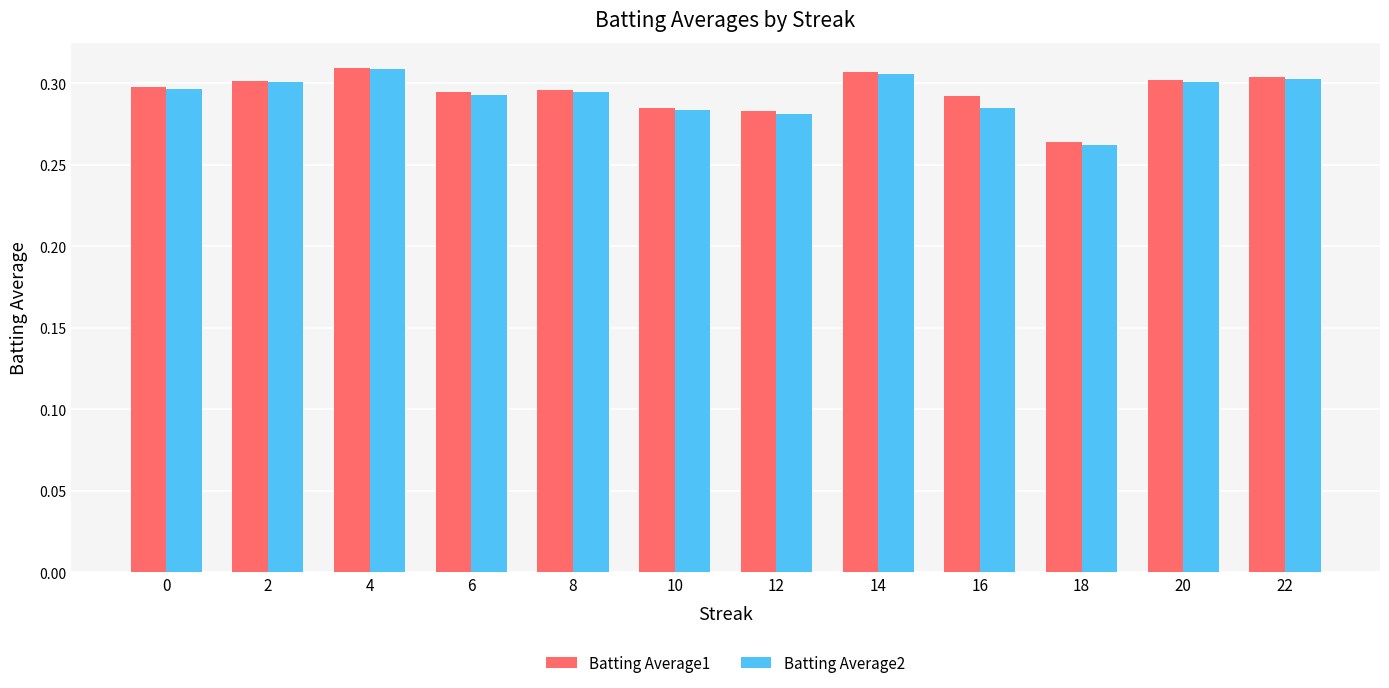

Count the Batting Average2 values in the range 0 to 1.

12